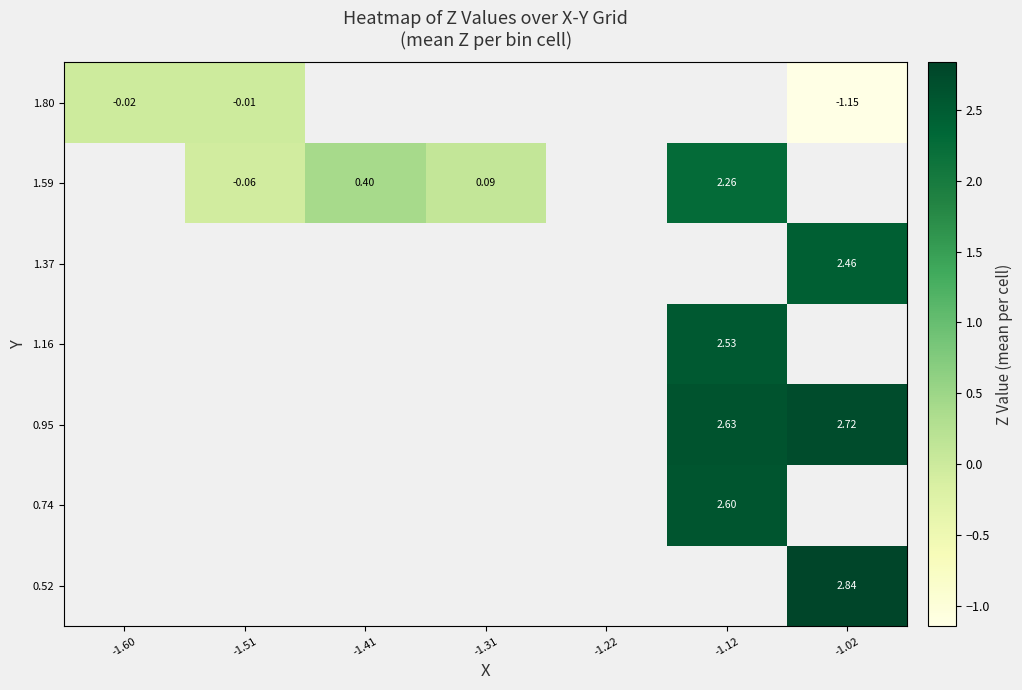

What is the difference between the maximum and minimum values in the 1.80 series?

1.1